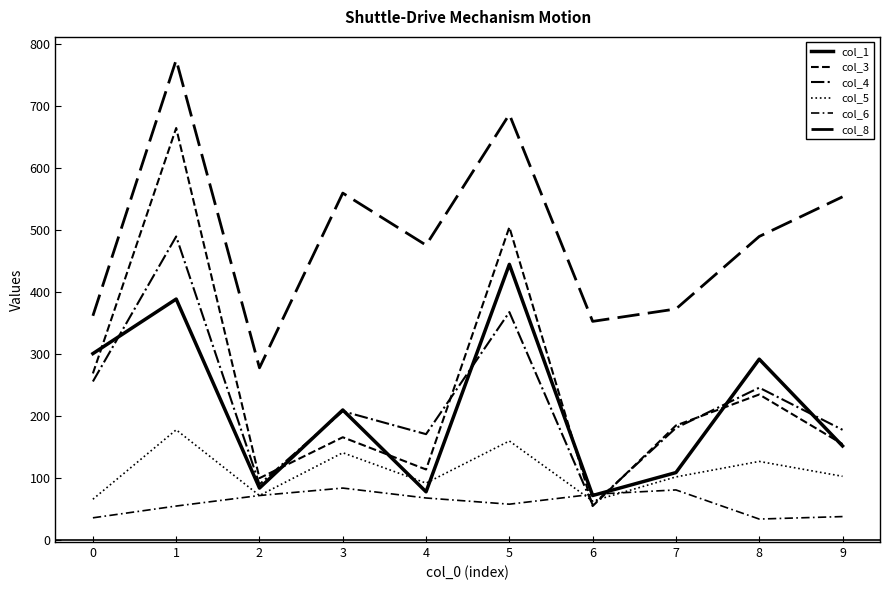

How many lines are shown in the chart?

6